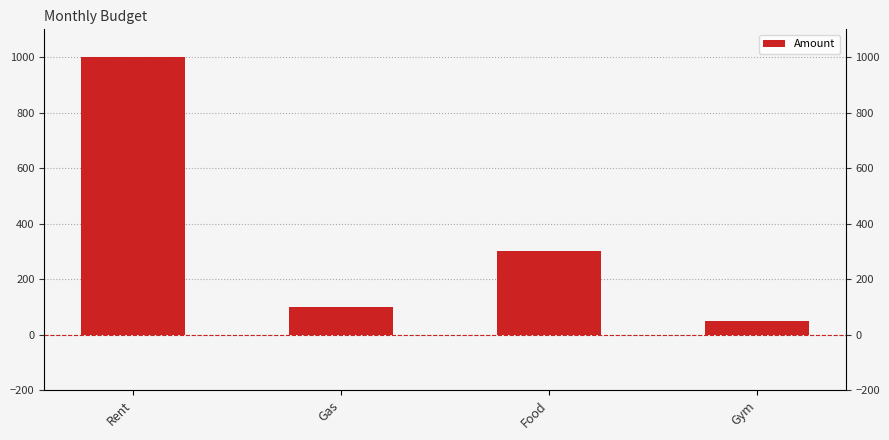

What value does the data have at Gym, to the nearest 10?

50